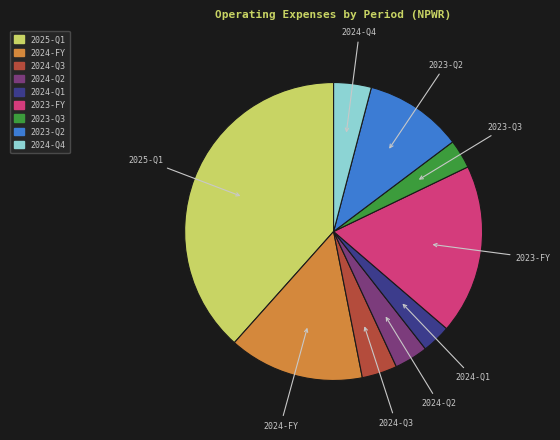

Is the sum of 2024-Q1 and 2024-Q3 greater than half?

No